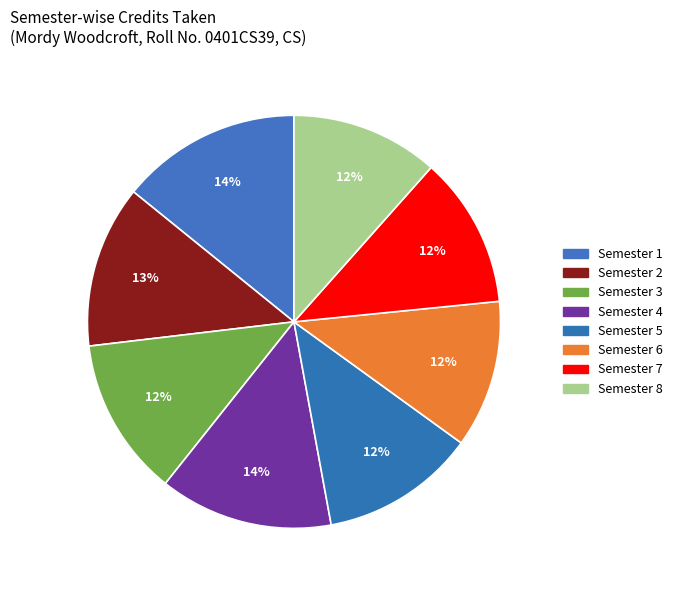

What percentage is the Semester 2 slice, to the nearest percent?

13%